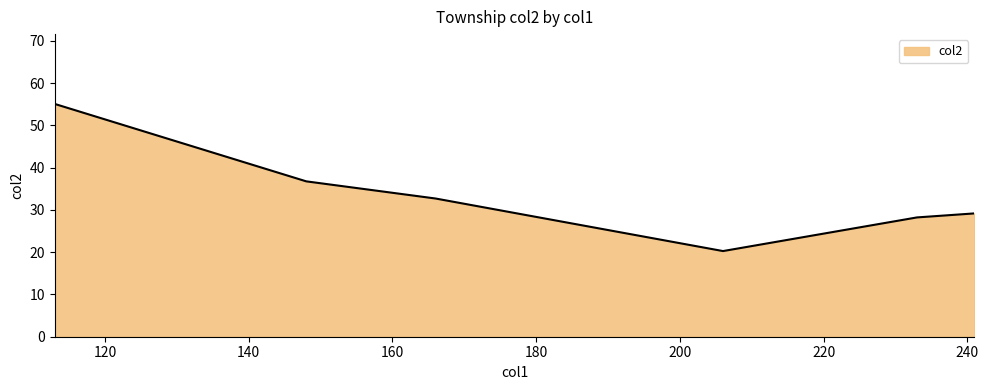

What is the average value?

33.7